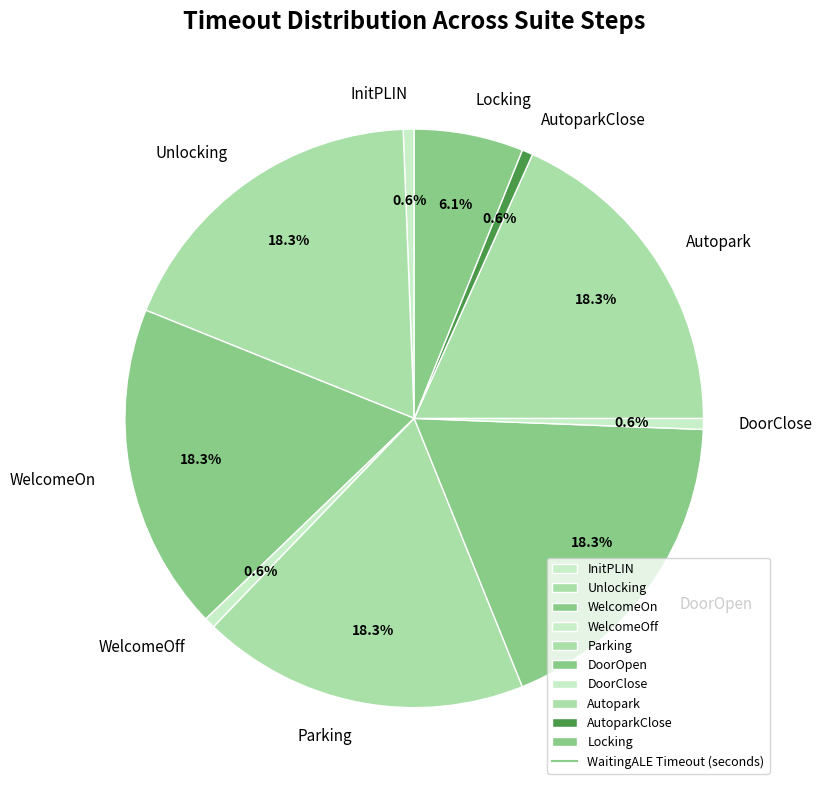

Is there any slice that represents more than half of the pie?

No